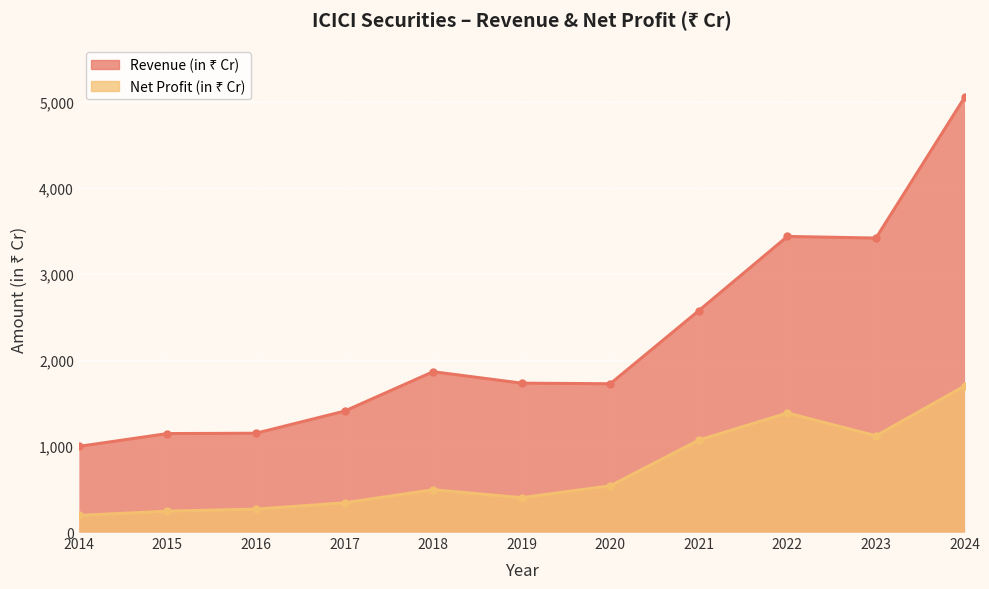

The value of Revenue (in ₹ Cr) at 2020 is 1114. True or false?

False